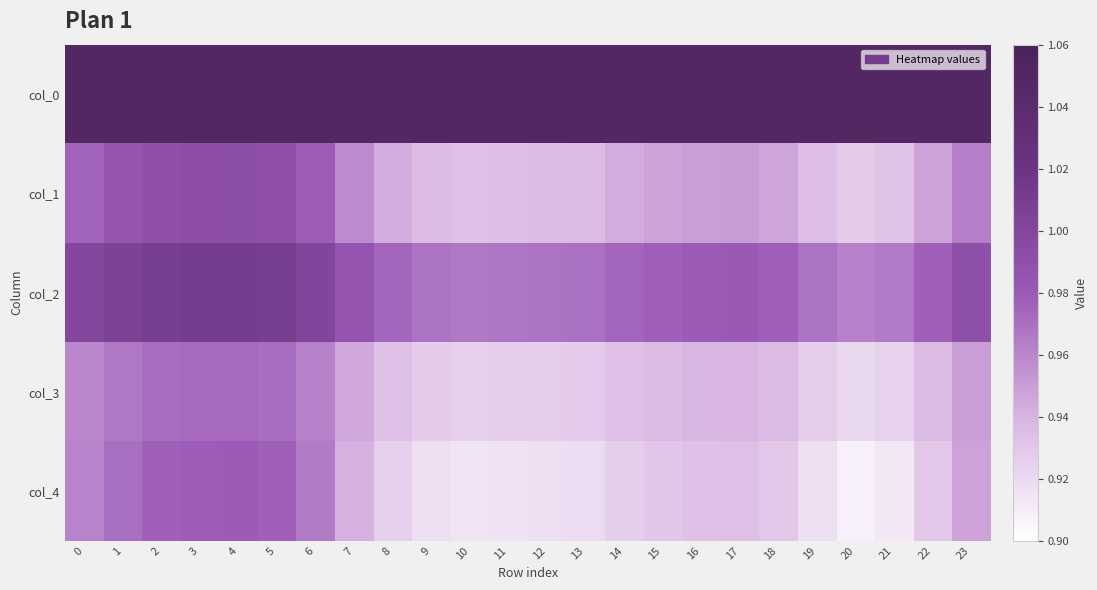

Which has a higher value, 19 or 5?

19